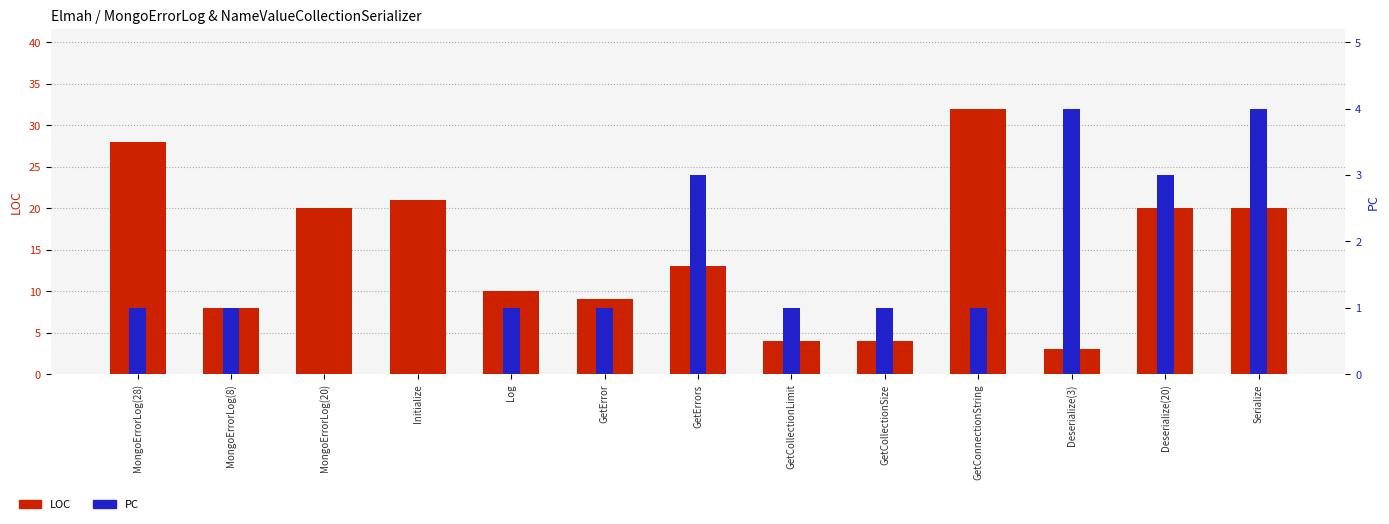

Where does the PC series first go above 1?

GetErrors